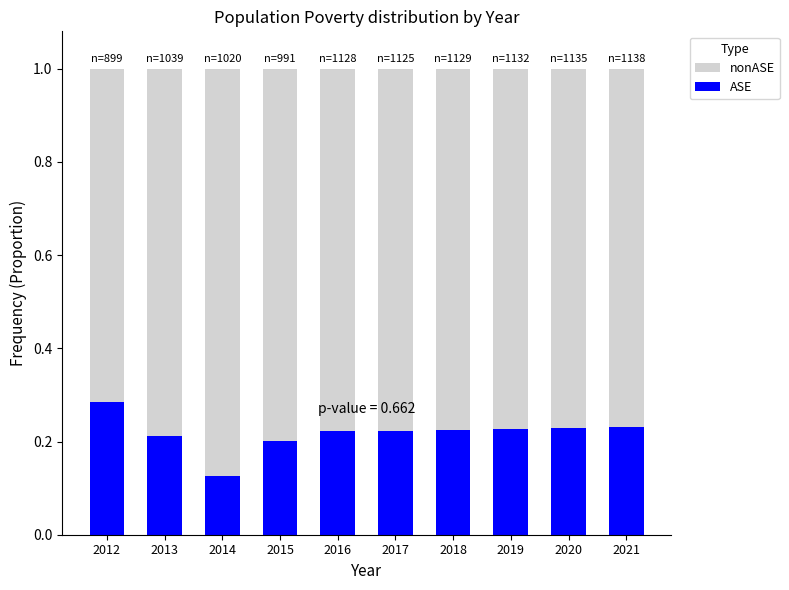

What is the sum of all ASE values?

2.2